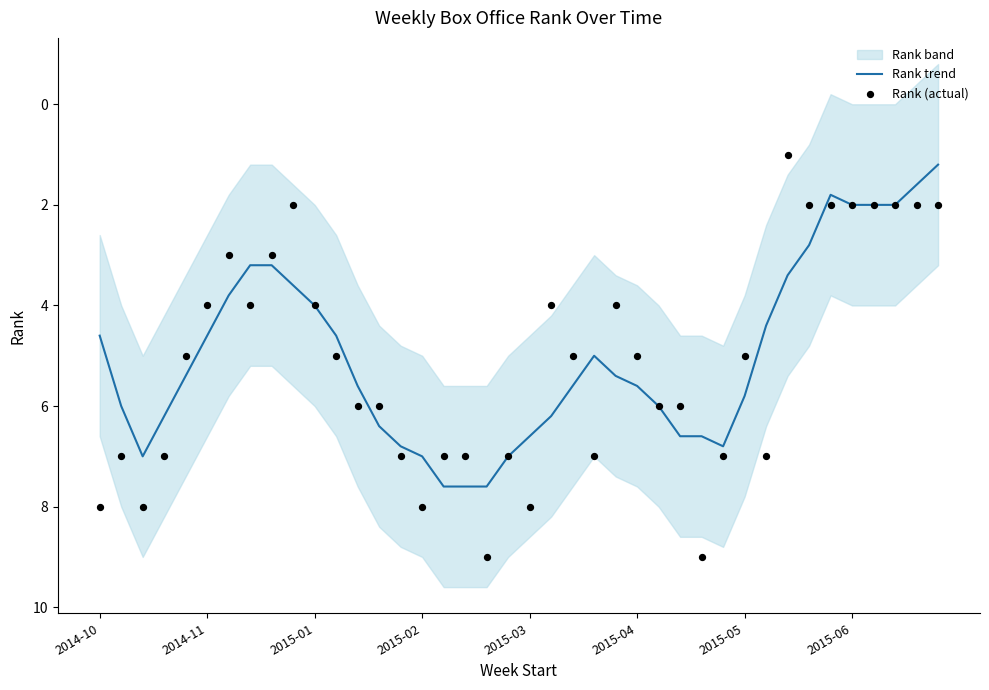

What is the total value across all series at 34?

3.8